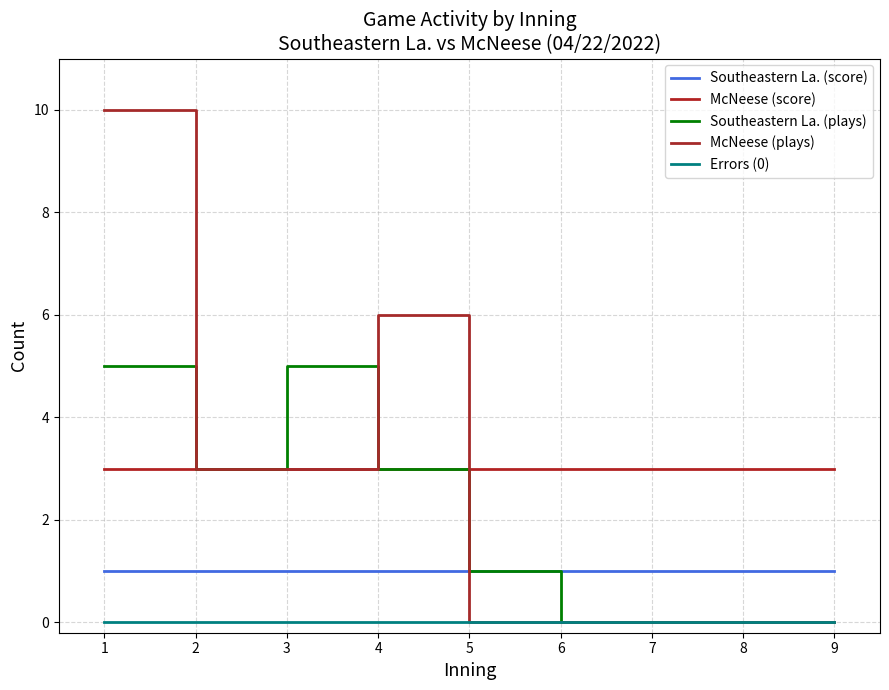

What is the difference between the McNeese (plays) values at 2 and 9?

3